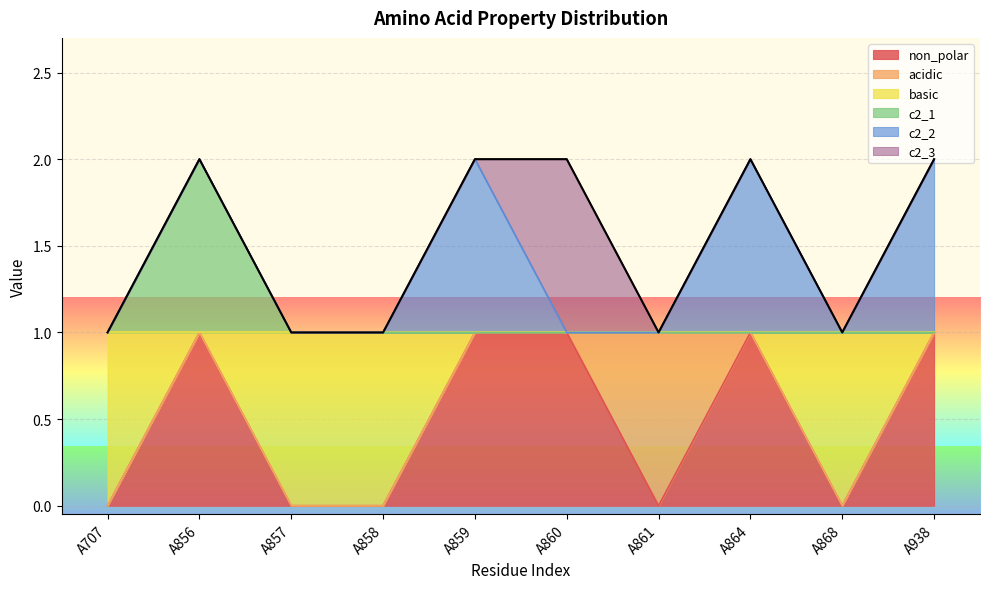

Where is non_polar nearest to the value 0?

A707